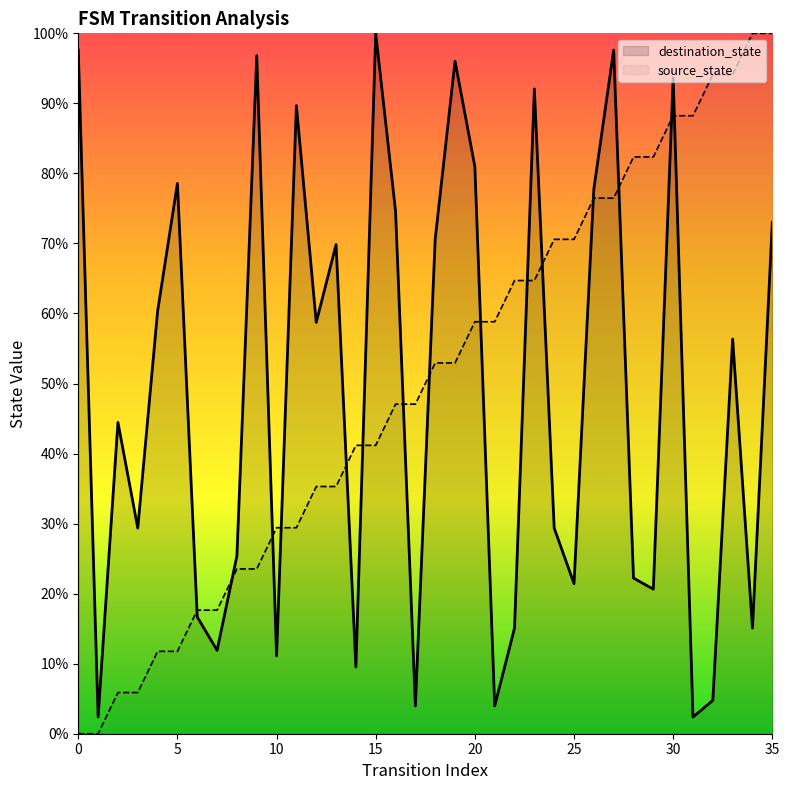

Is the value of destination_state at 30 greater than the value of source_state at 15?

Yes